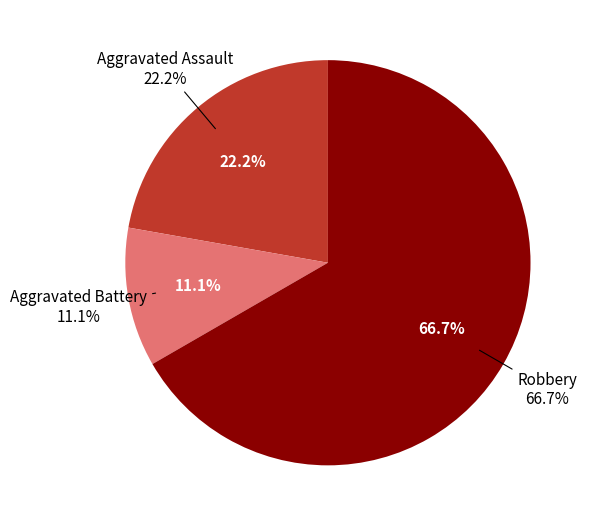

Combined, do Aggravated Battery and Criminal Sexual Assault account for over 50%?

No